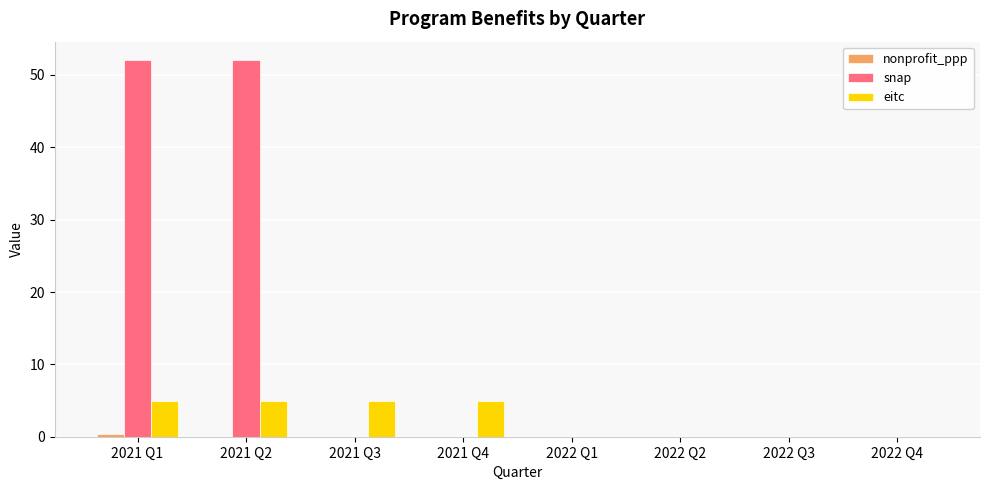

What is the maximum value shown in the chart?

52.0